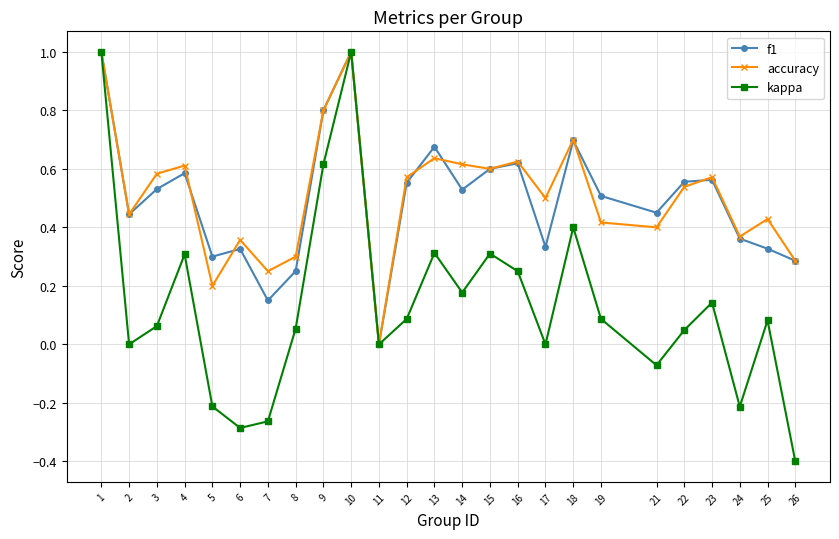

What is the sum of the accuracy values at 24 and 13?

1.0